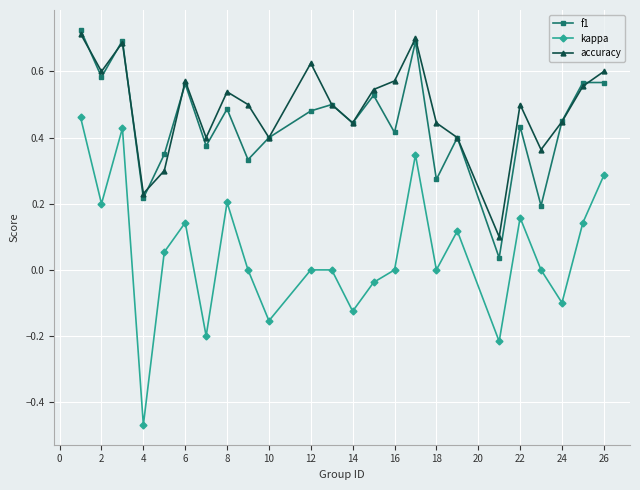

Which series has the largest range (max minus min)?

kappa